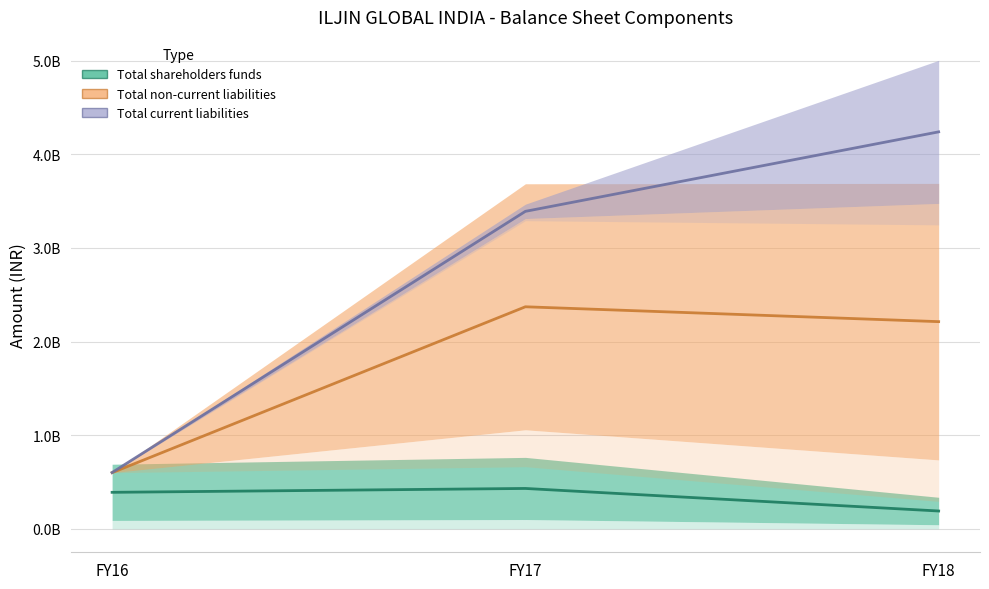

Which category has the lowest value across all series?

FY18